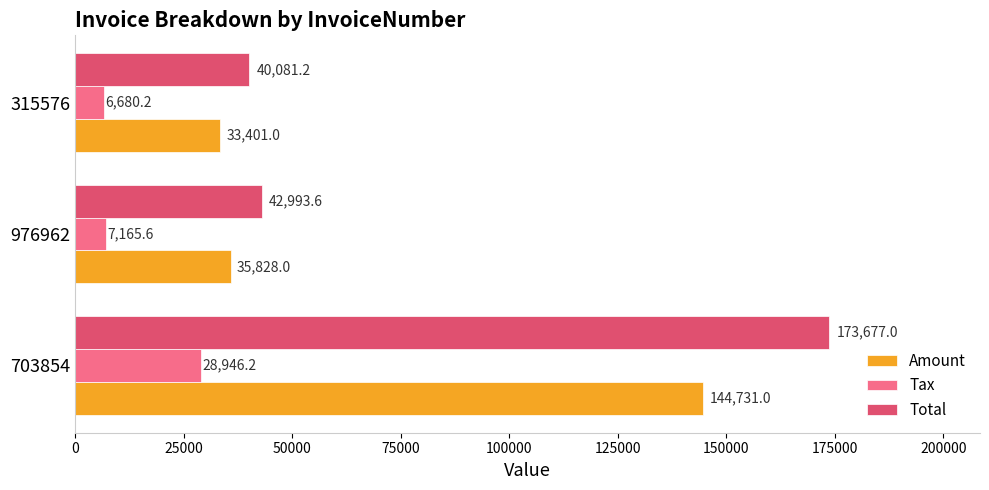

Which label corresponds to the smallest value in the chart?

315576